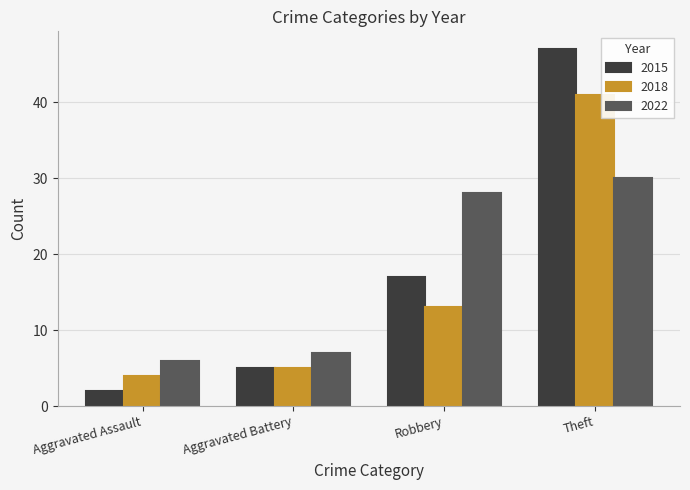

What position from the left is Theft?

4